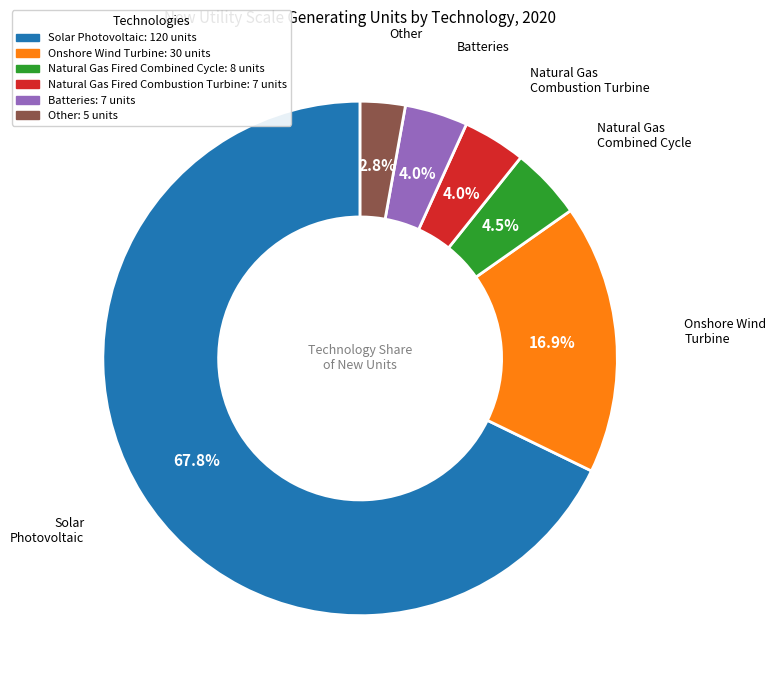

How many segments does this pie chart have?

6